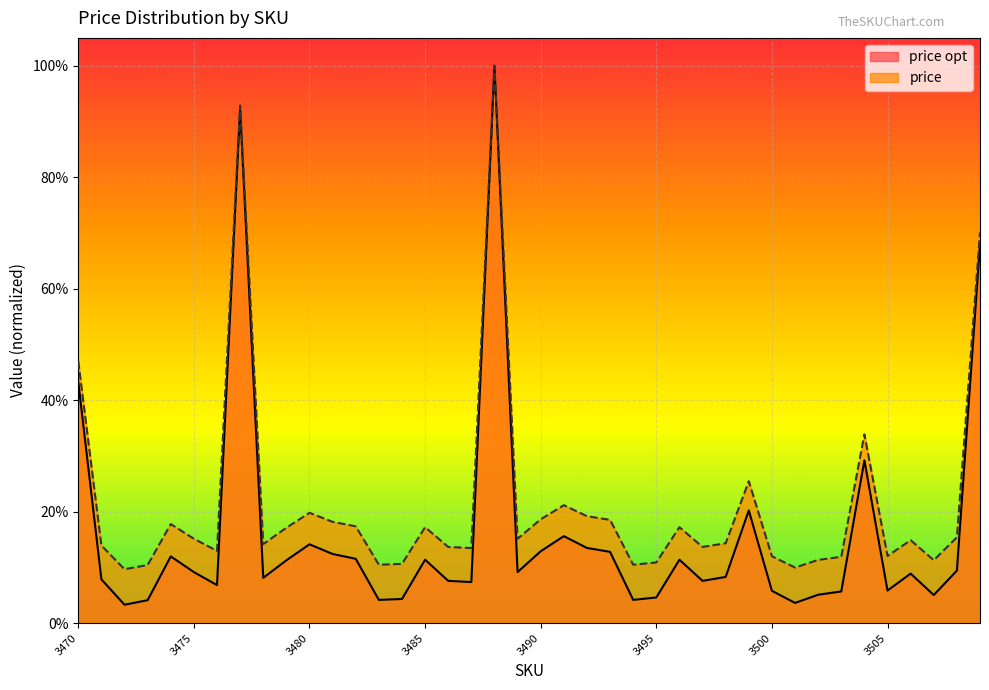

At which category does the chart reach its minimum across all series?

3472